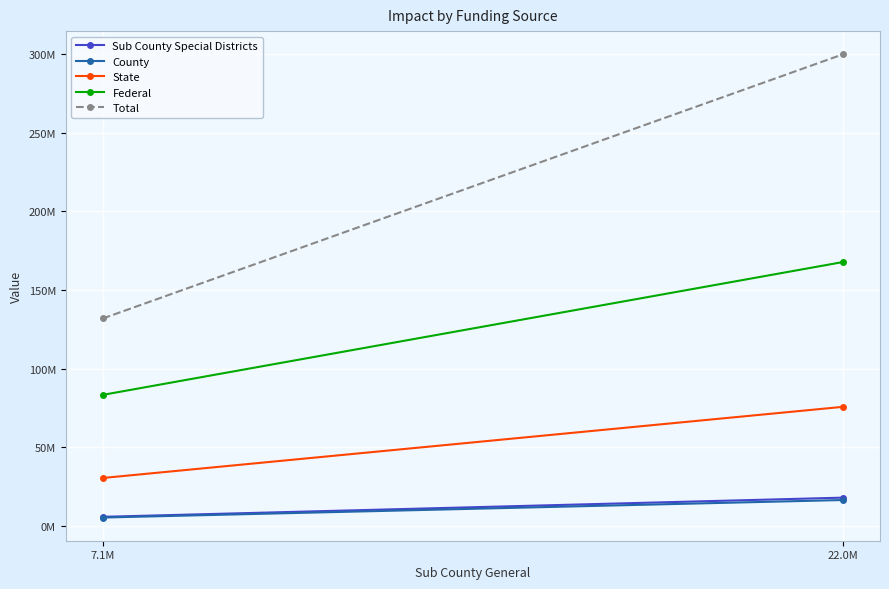

What is the value of the Federal point at the 1st from the left?

83326167.0